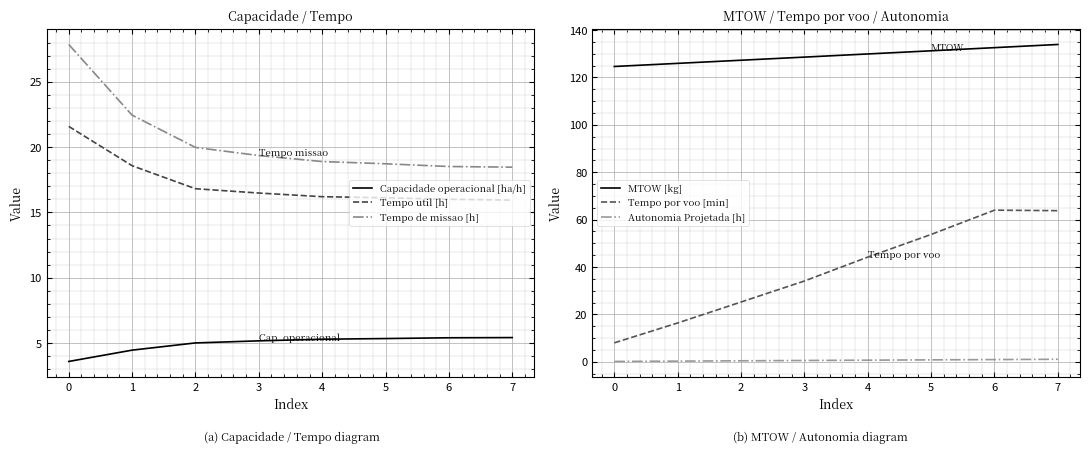

What is the difference between the maximum and second lowest values in the Autonomia Projetada [h] series?

0.8